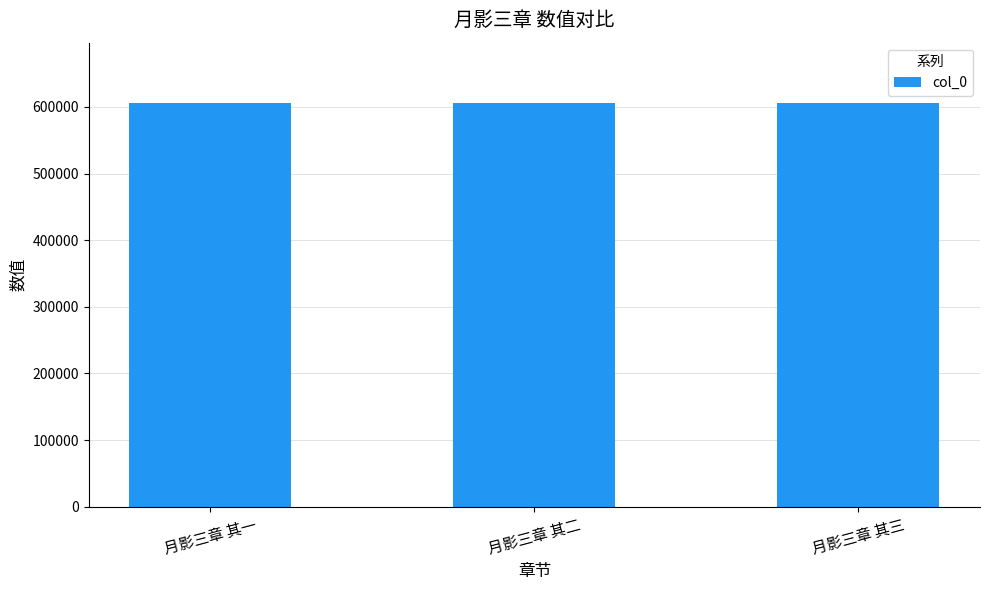

What is the greatest value displayed?

605573